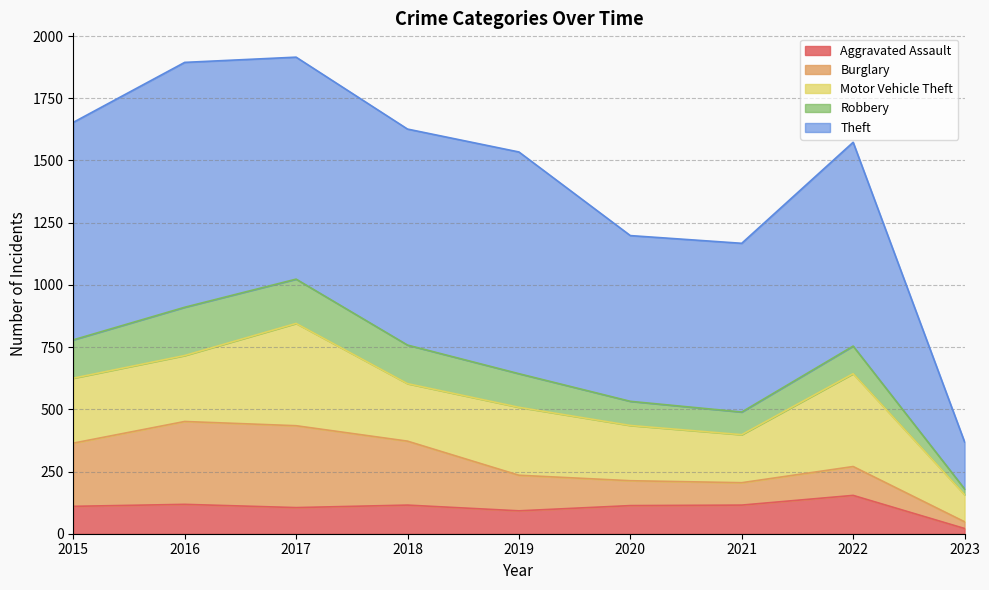

What is the average value of the Burglary series?

183